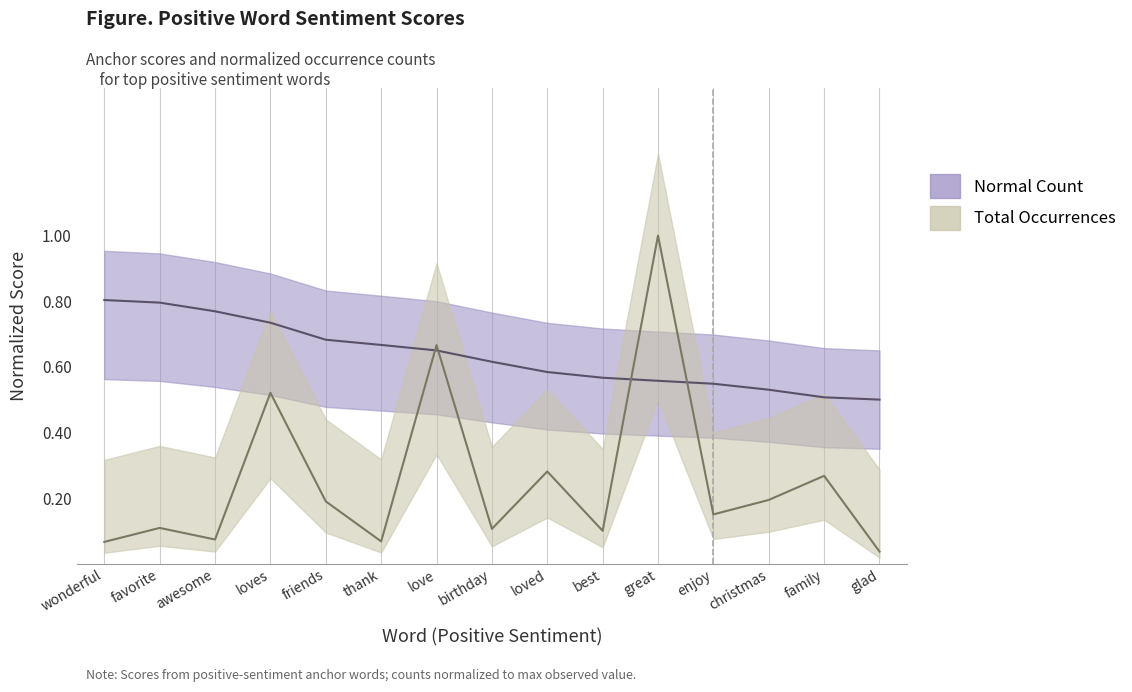

Does the chart have visible grid lines?

No